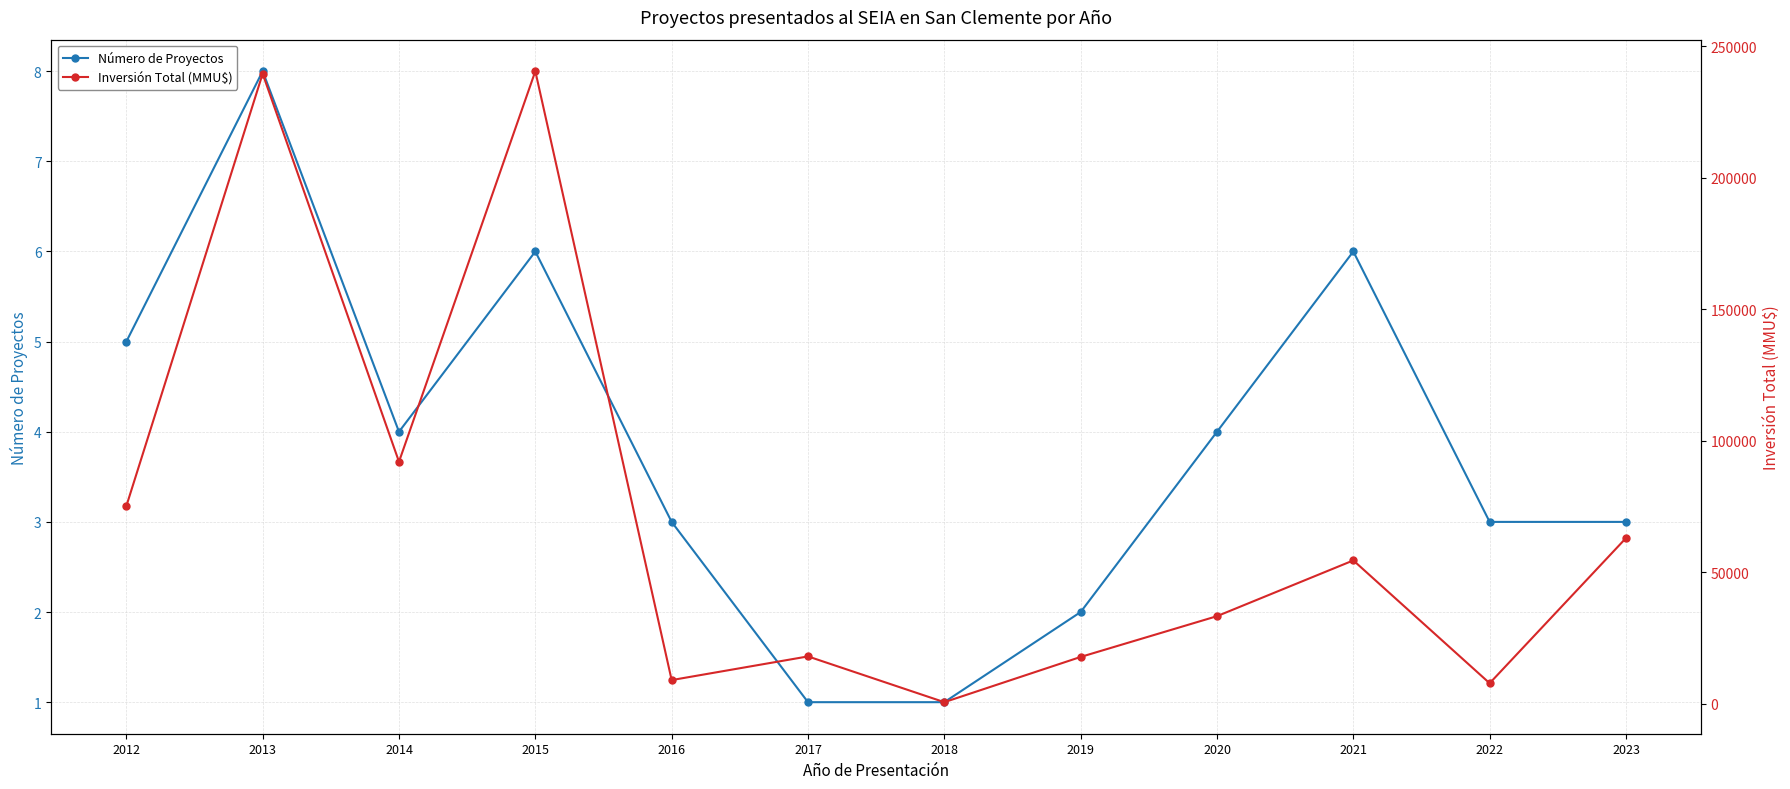

True or false: Inversión Total (MMU$) and Número de Proyectos intersect in this chart.

False